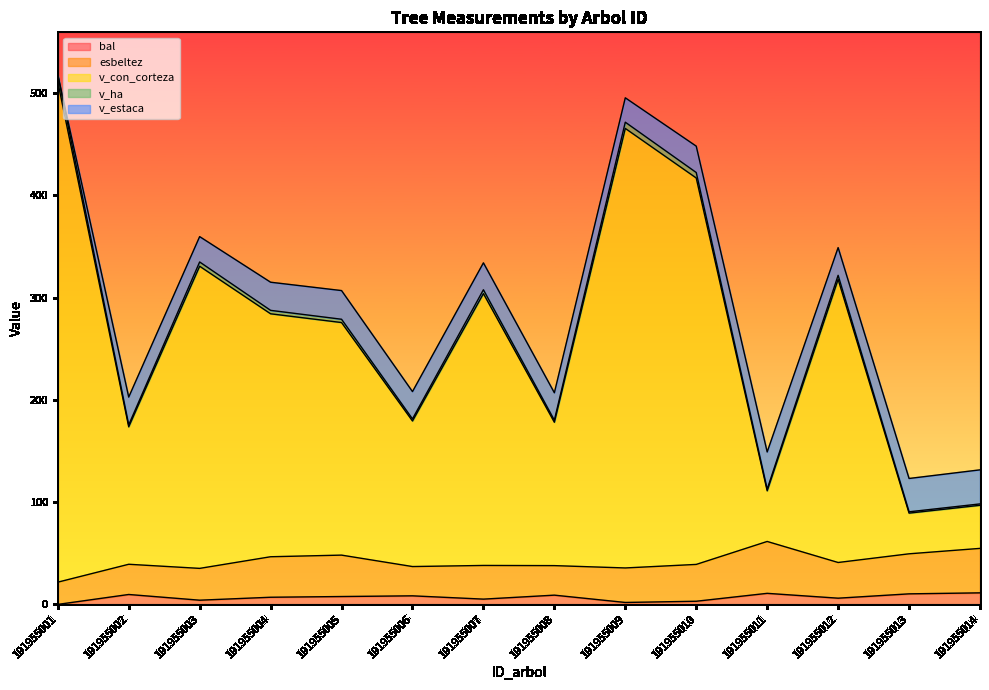

What is the value of the bal point at the 5th from the left?

7.7